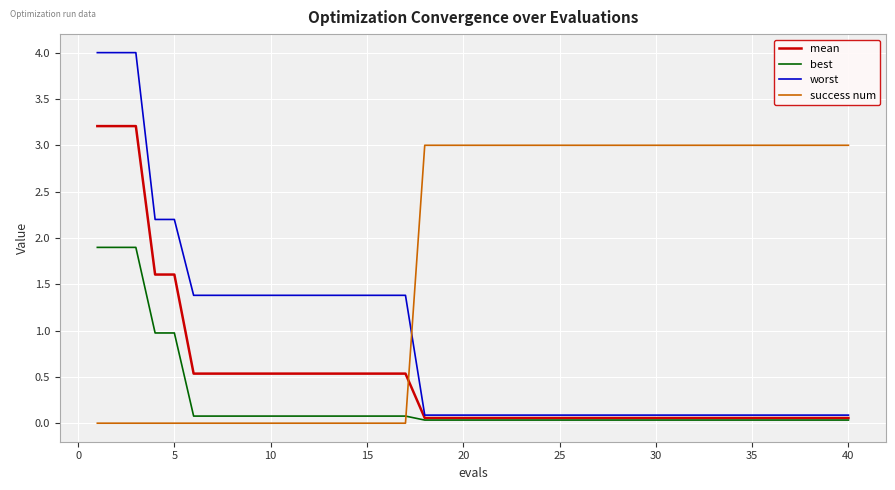

What is the highest value of the worst series?

4.0